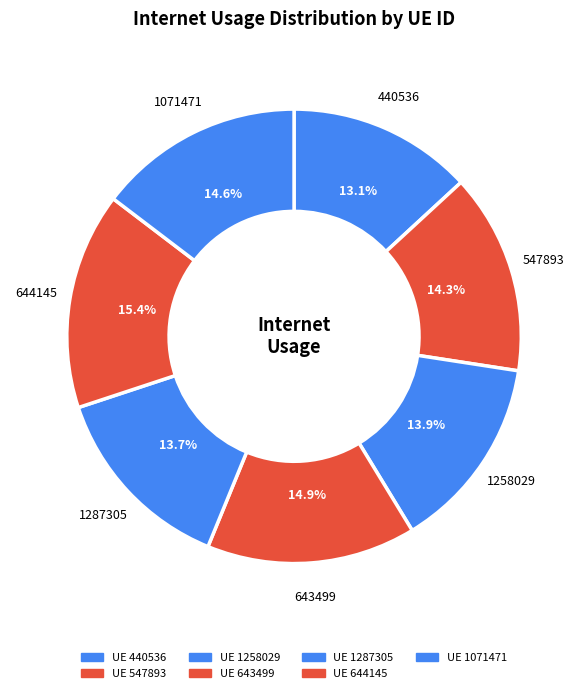

How many segments does this pie chart have?

7